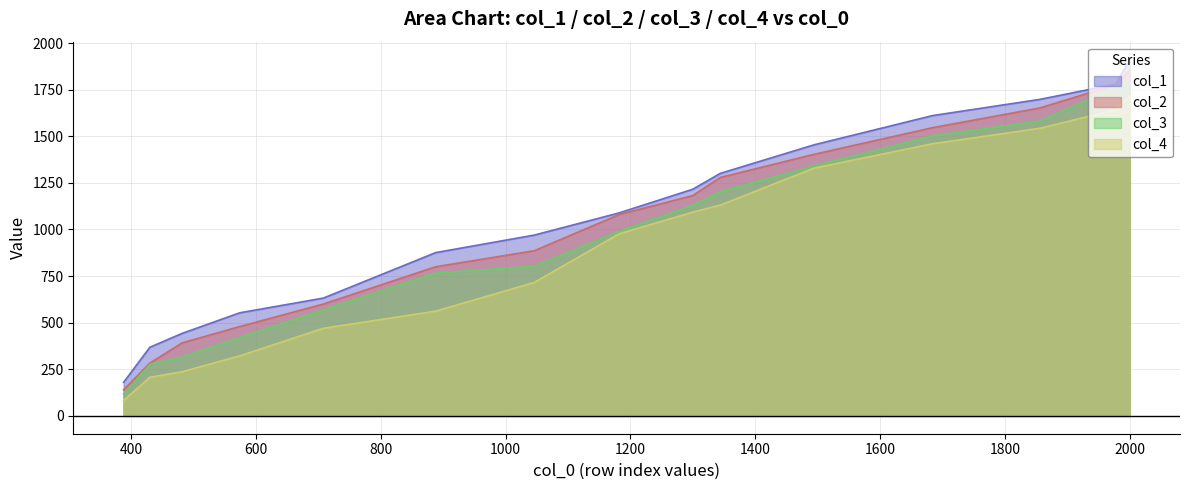

Rank the series by their maximum value, from highest to lowest.

col_1, col_2, col_3, col_4